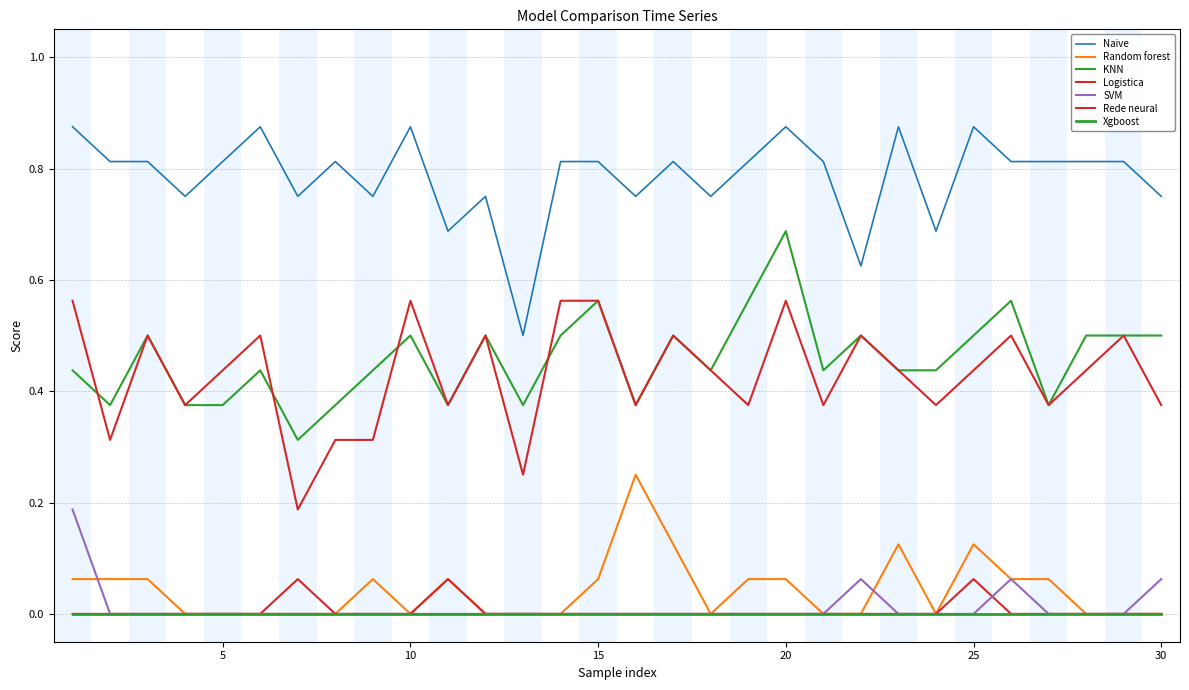

What is the average value of the Rede neural series?

0.4